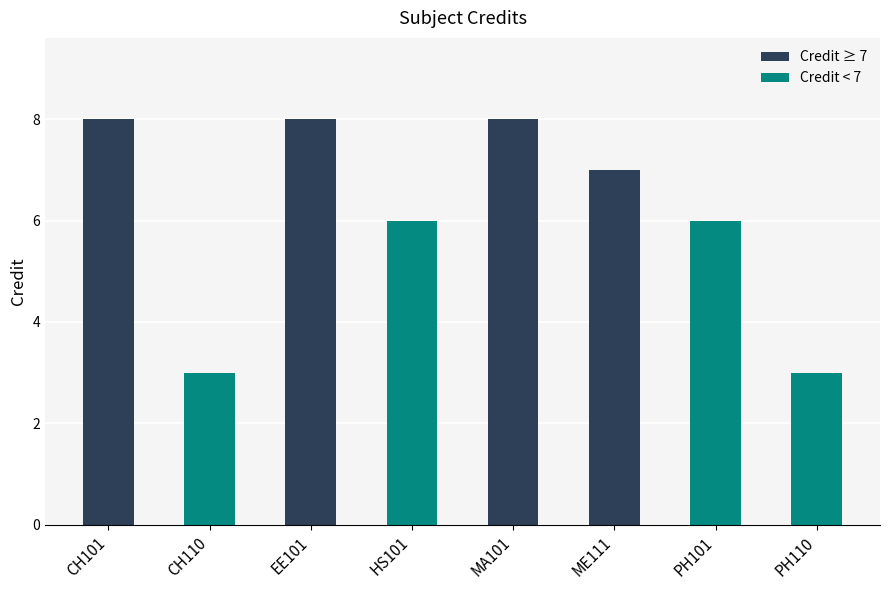

Reading left to right, transcribe all the data shown in this chart.

8	3	8	6	8	7	6	3